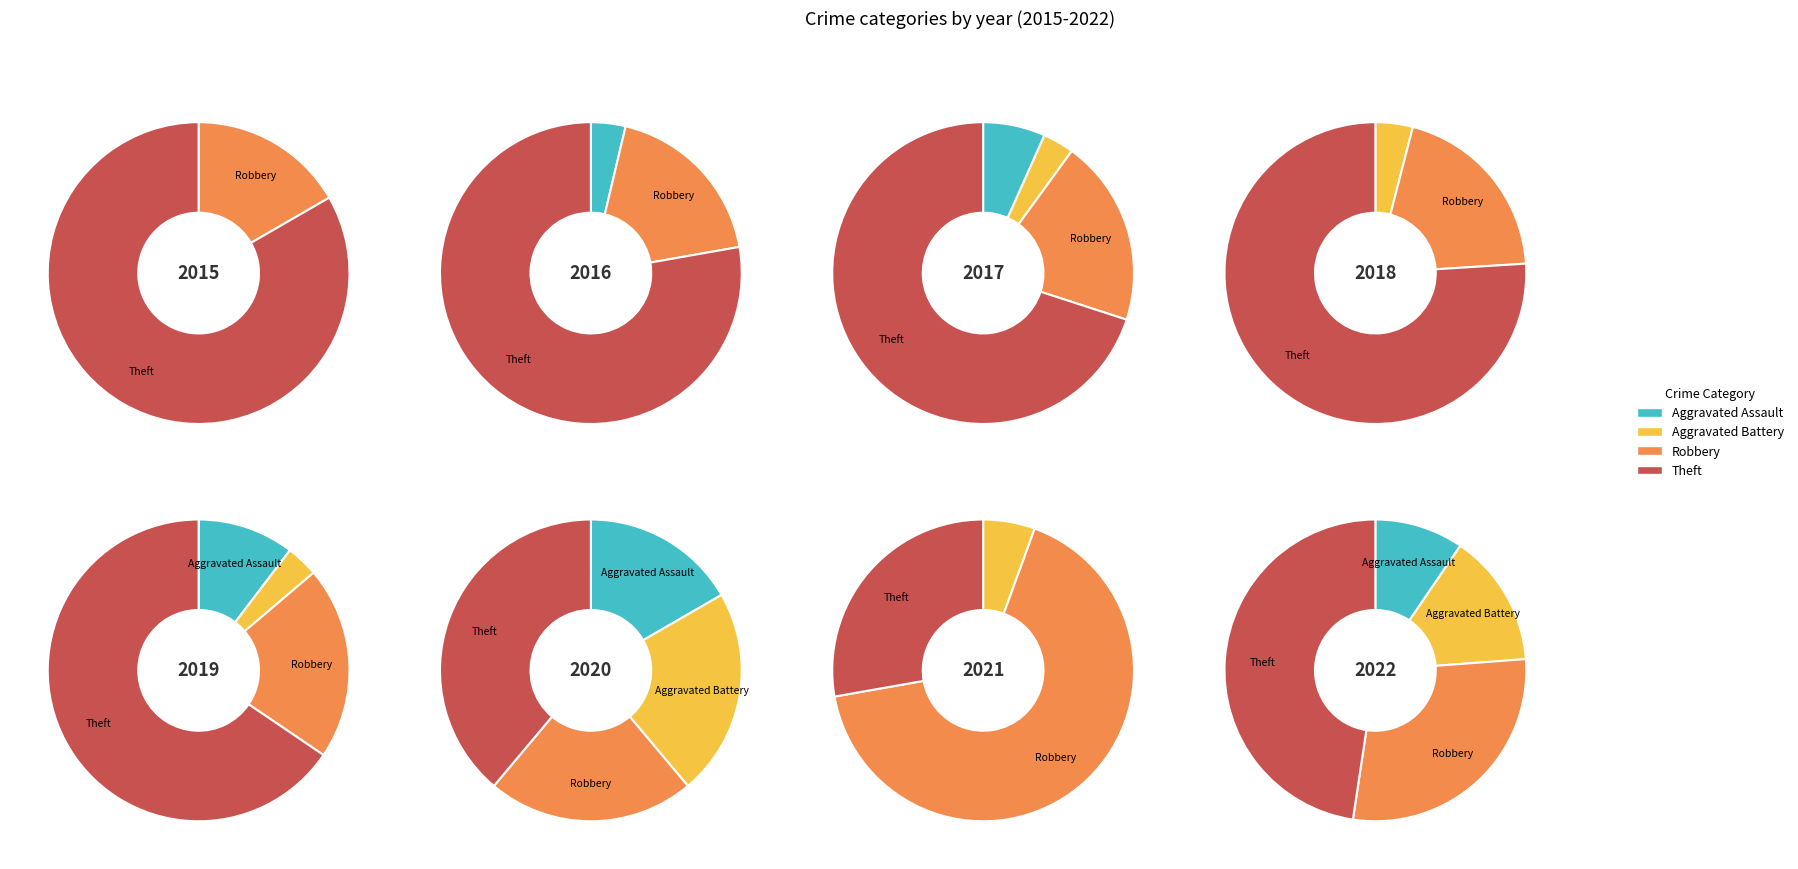

The 5 slice represents 16% of the pie. True or false?

False